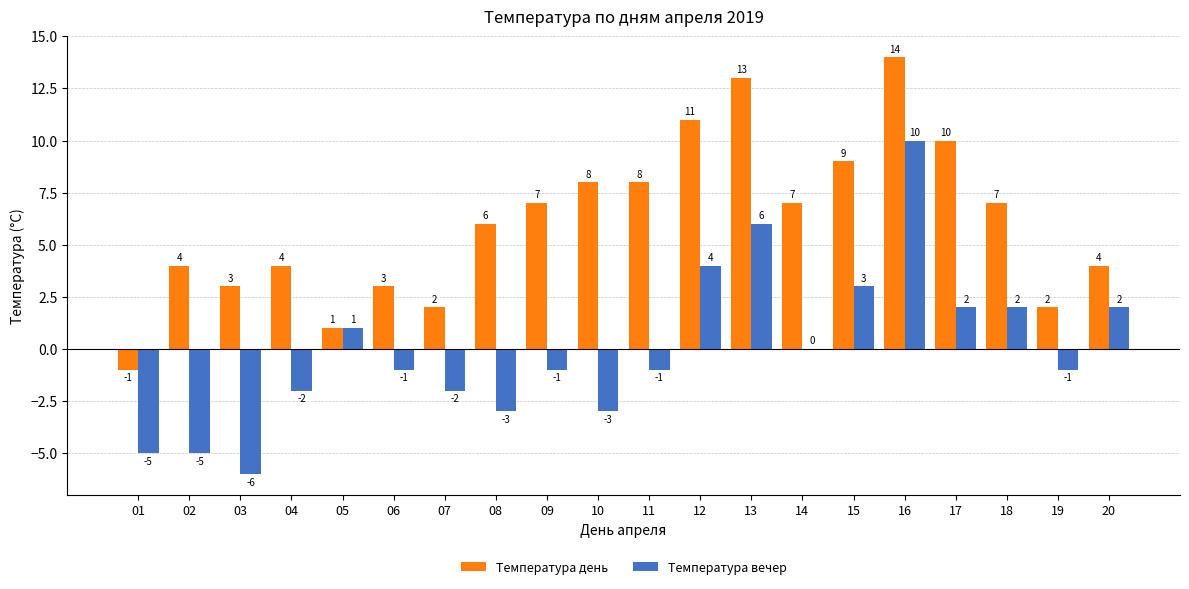

Reading left to right, what are all the values shown in this chart?

Температура день: 01=-1	02=4	03=3	04=4	05=1	06=3	07=2	08=6	09=7	10=8	11=8	12=11	13=13	14=7	15=9	16=14	17=10	18=7	19=2	20=4
Температура вечер: 01=-5	02=-5	03=-6	04=-2	05=1	06=-1	07=-2	08=-3	09=-1	10=-3	11=-1	12=4	13=6	14=0	15=3	16=10	17=2	18=2	19=-1	20=2